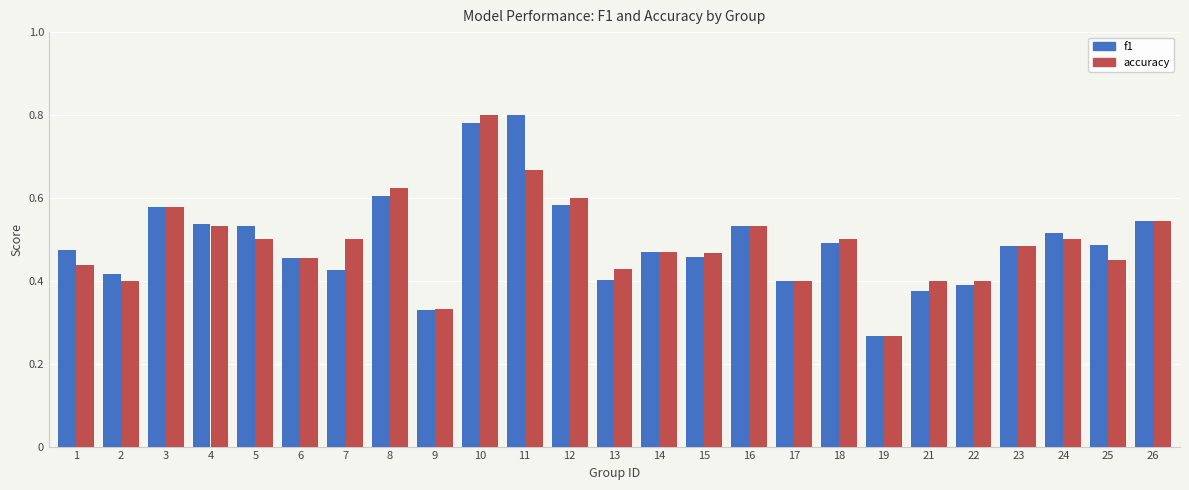

How many bars are there in each group?

2